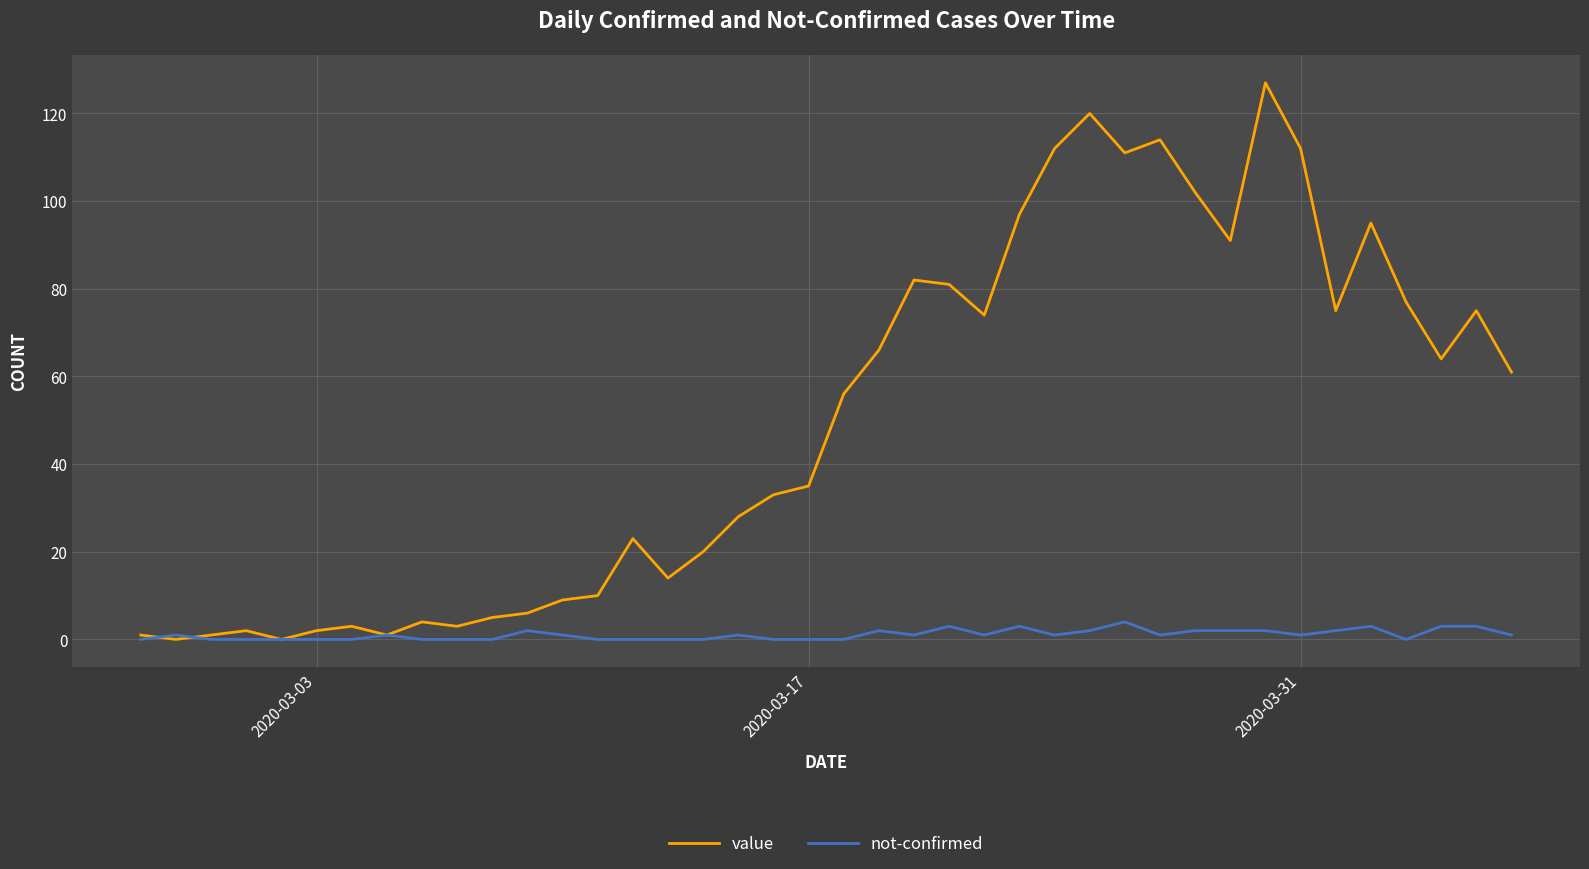

Does the chart have visible grid lines?

Yes